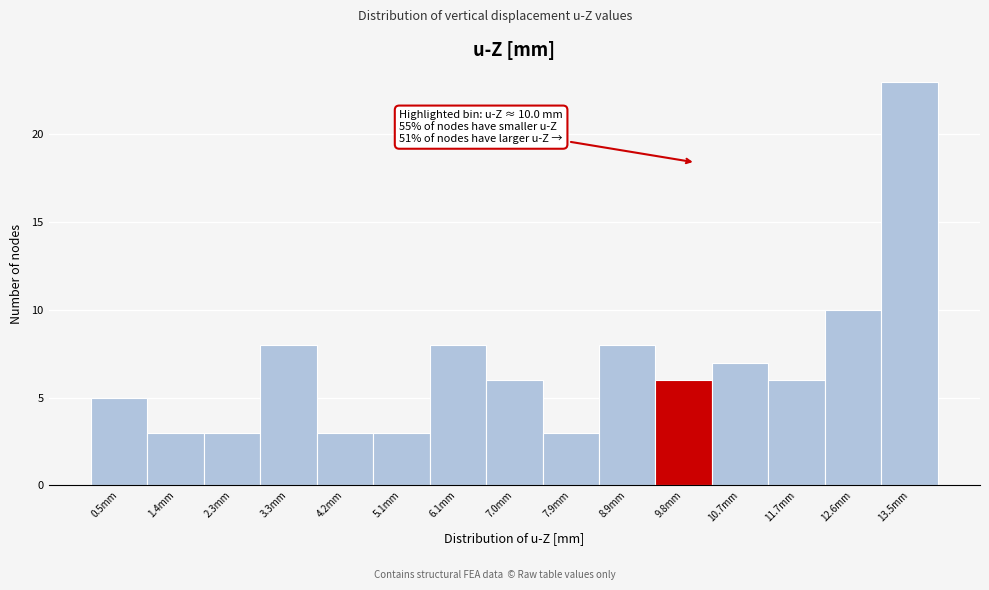

Over which range of the x-axis is the bar tallest?

13.1 to 14.0